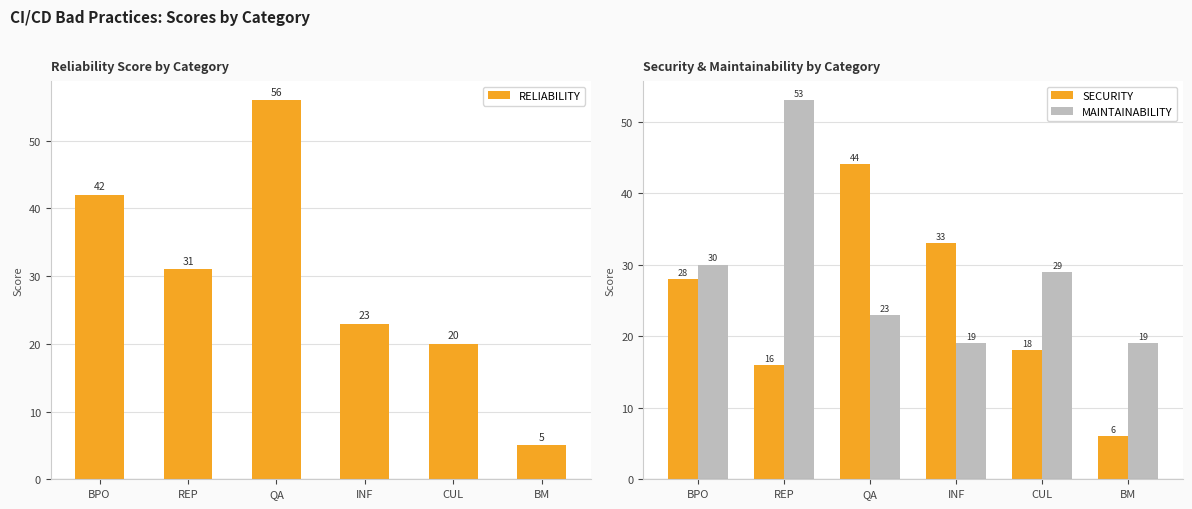

Is the value of RELIABILITY at REP greater than the value of MAINTAINABILITY at INF?

Yes